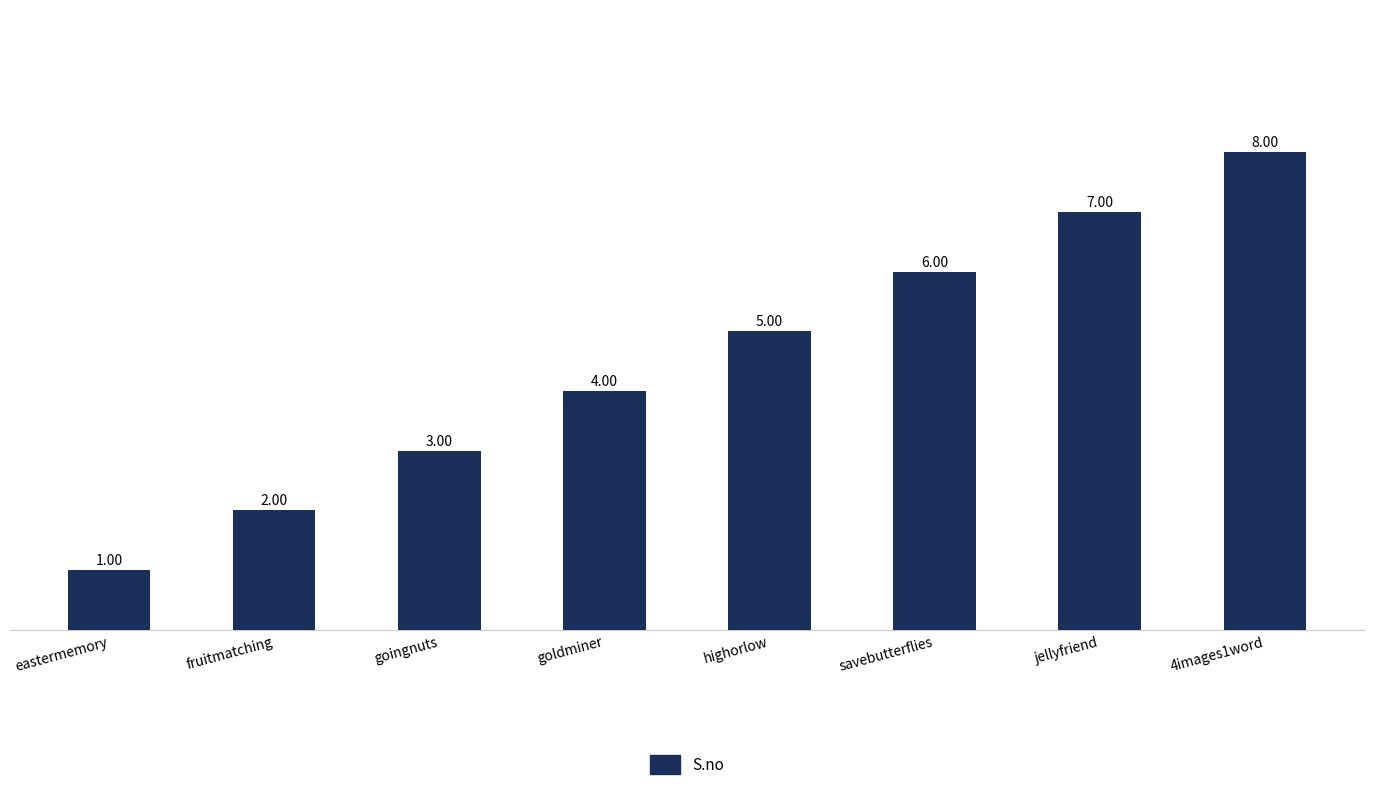

How many distinct data groups are displayed?

1